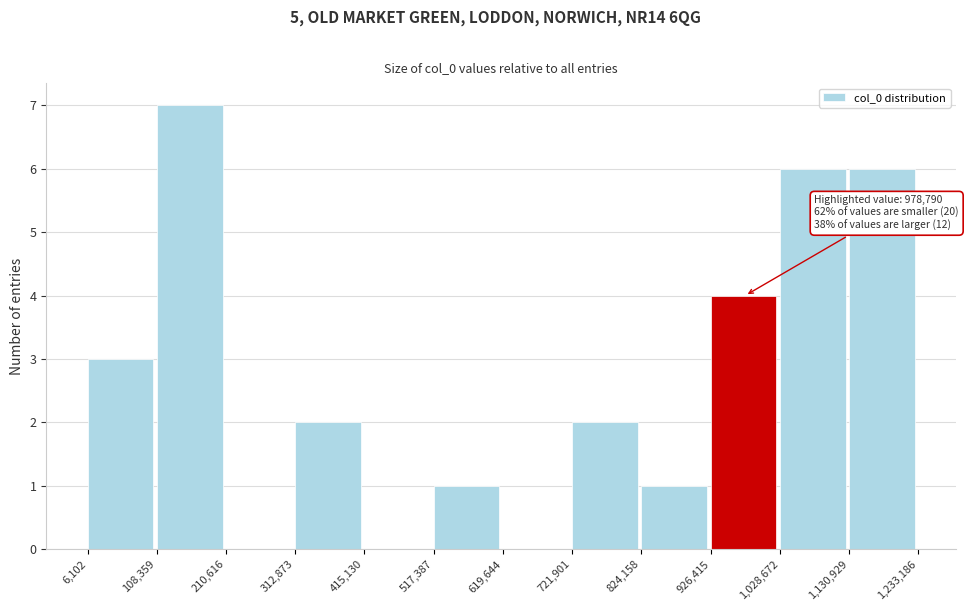

Over which range of the x-axis is the bar tallest?

108,359 to 210,616